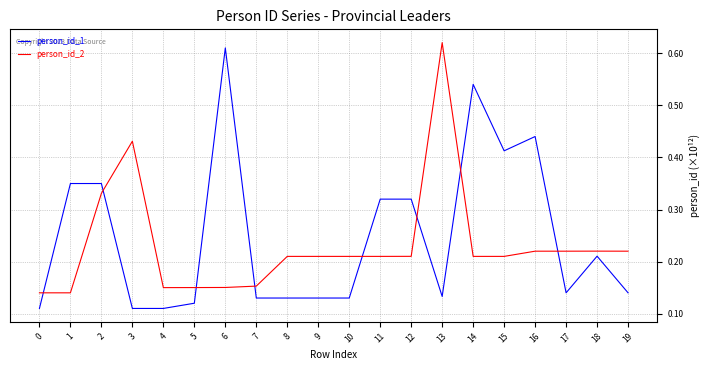

Which series changed the most between 13 and 16?

person_id_2